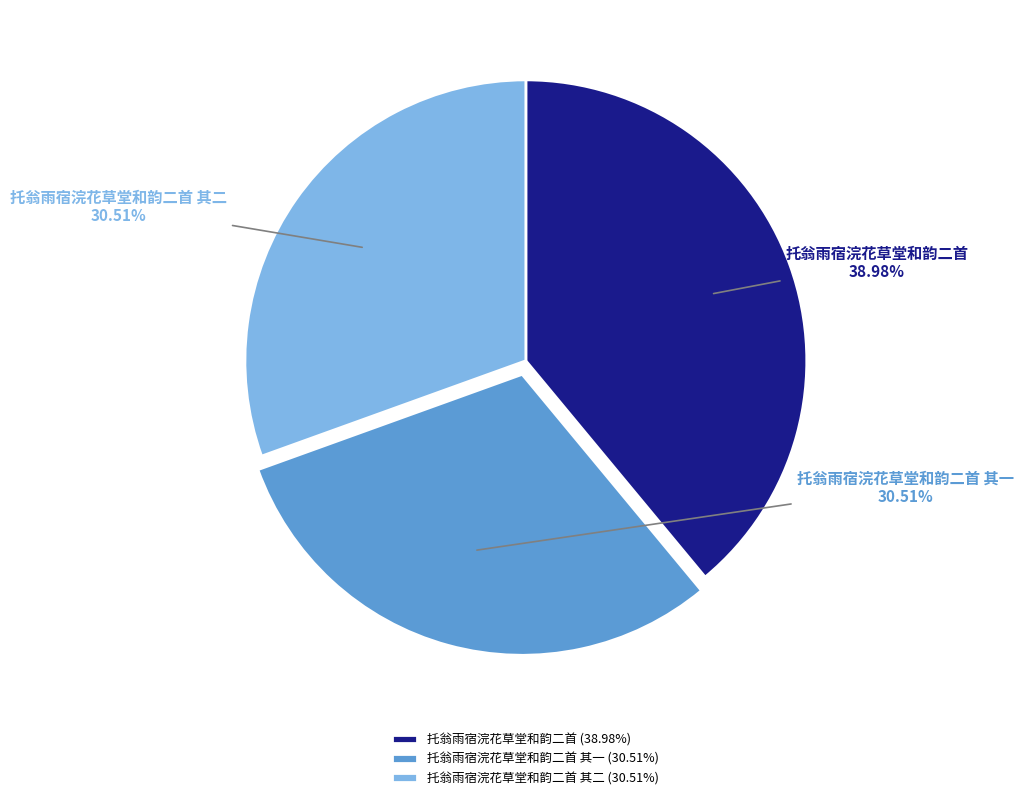

Approximately how many times larger is the value at 托翁雨宿浣花草堂和韵二首 其二 compared to 托翁雨宿浣花草堂和韵二首?

0.8